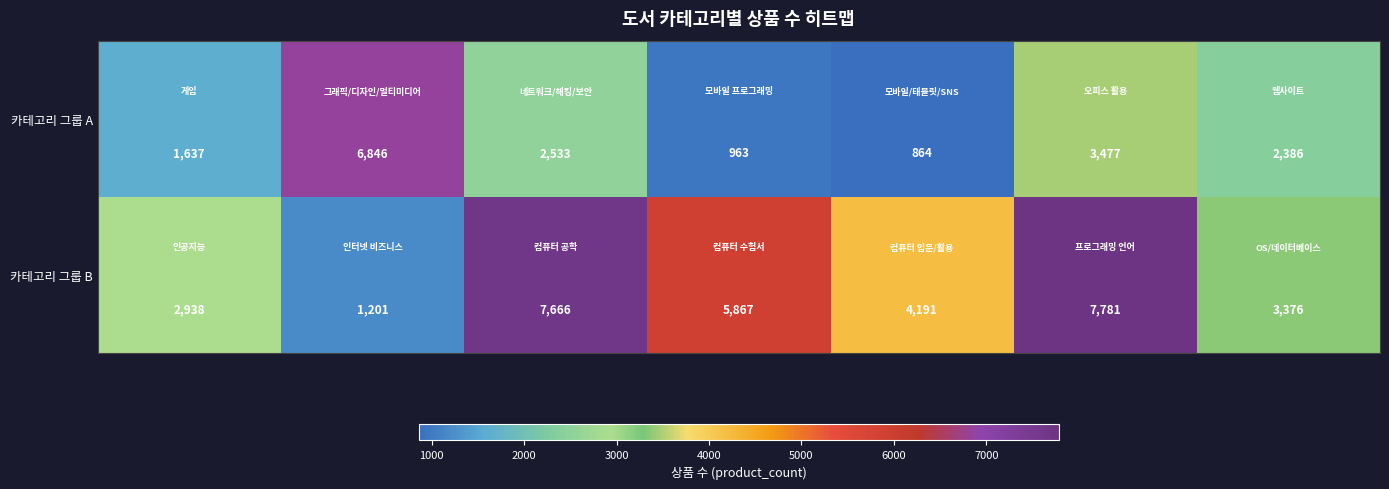

Which series has the largest total across all categories?

카테고리 그룹 B